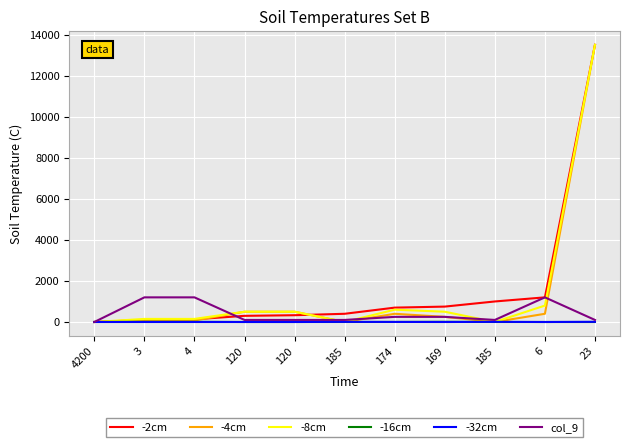

Between 23 and 169, which is larger?

23